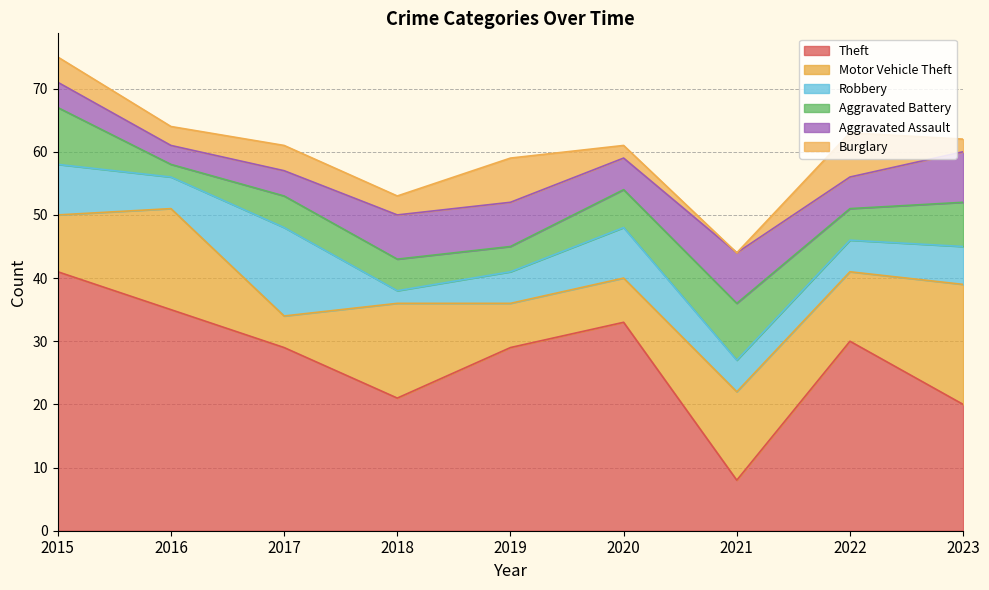

What is the total value across all series at 2023?

62